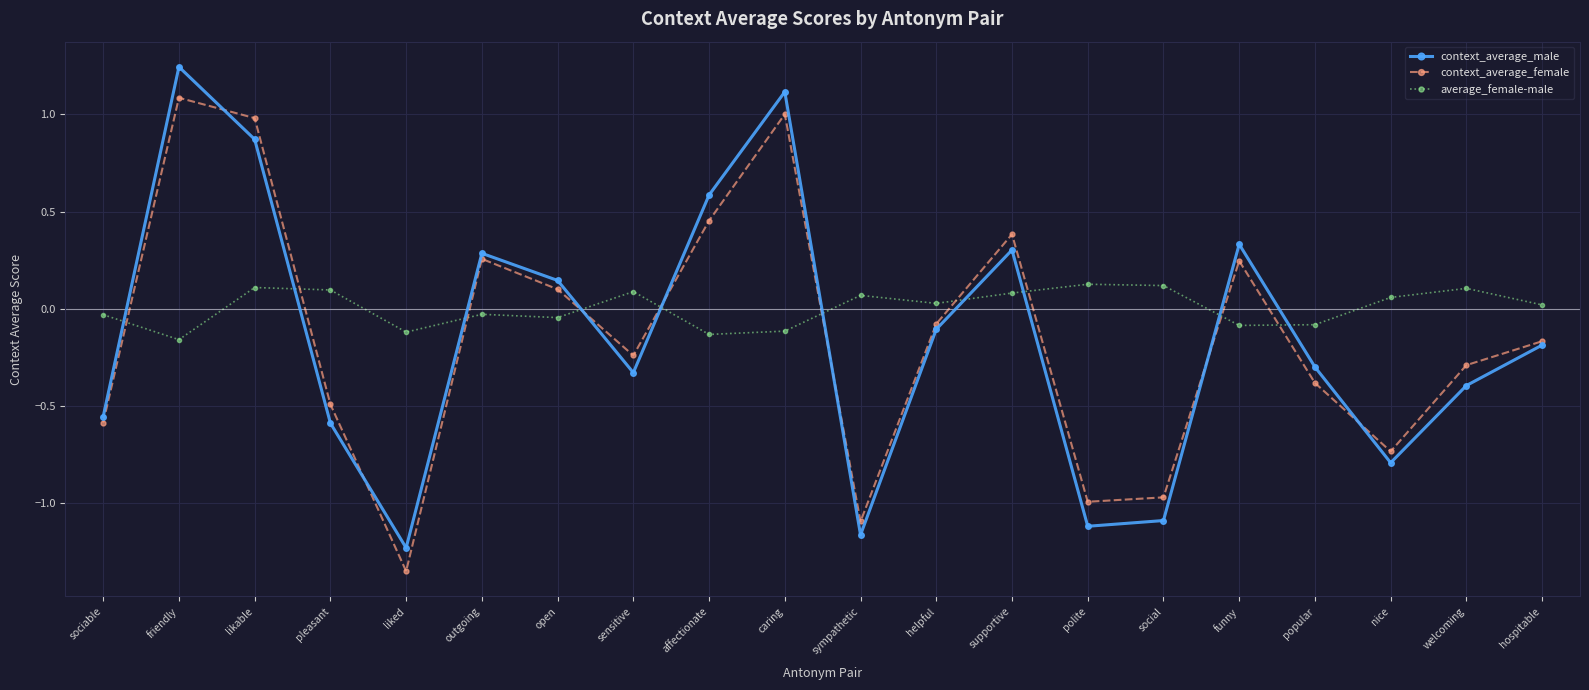

At which category is the sum across all series the highest?

friendly